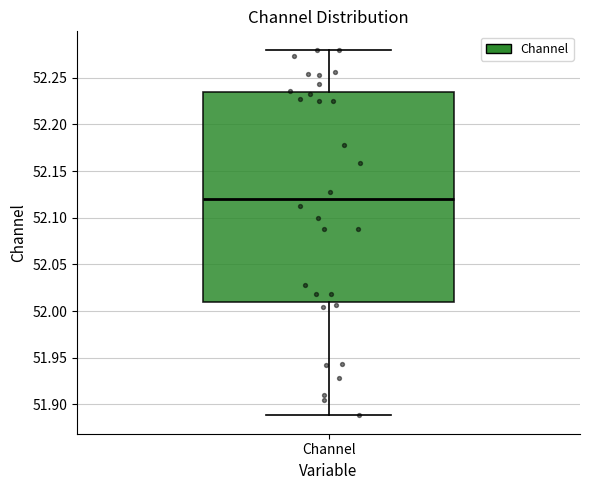

Where does the lower whisker of the box for Channel end on the y-axis? The values are not printed on the chart, so give them approximately, as read against the axis.

51.890